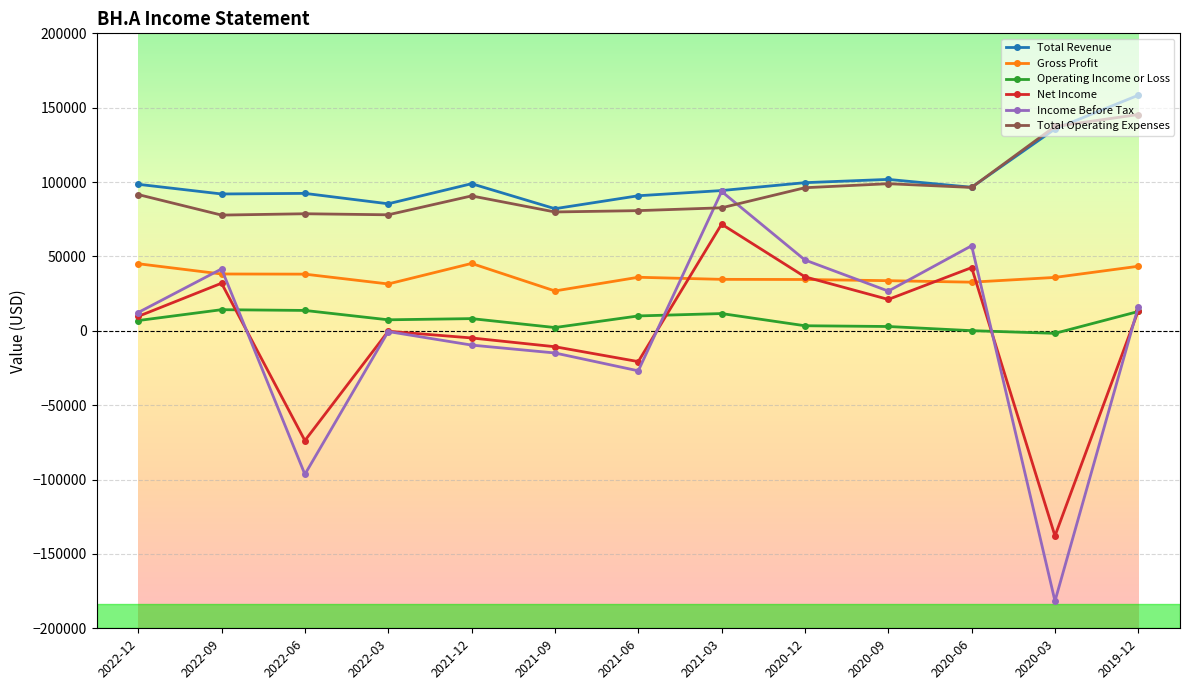

How many data points does each series have?

13